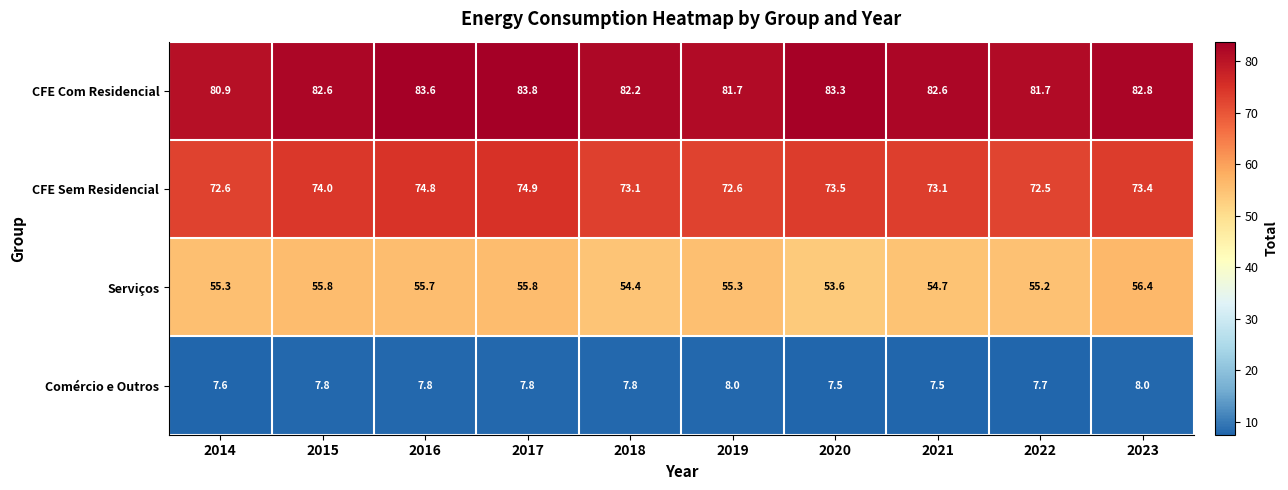

At how many categories does at least one series exceed 48?

10